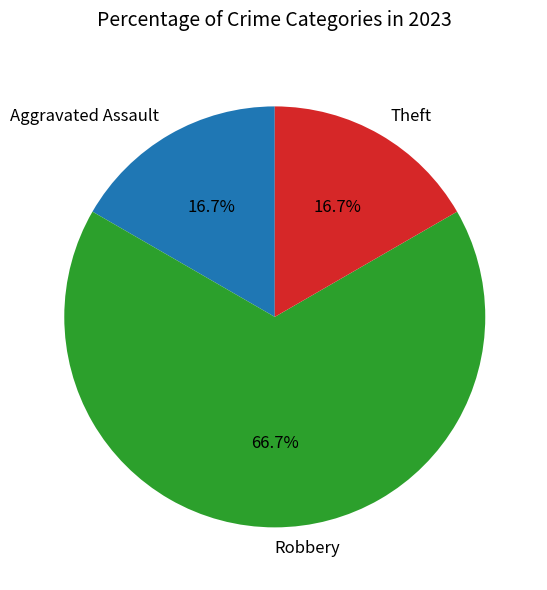

To the nearest percent, what is the difference between the largest and smallest slice percentages?

50%